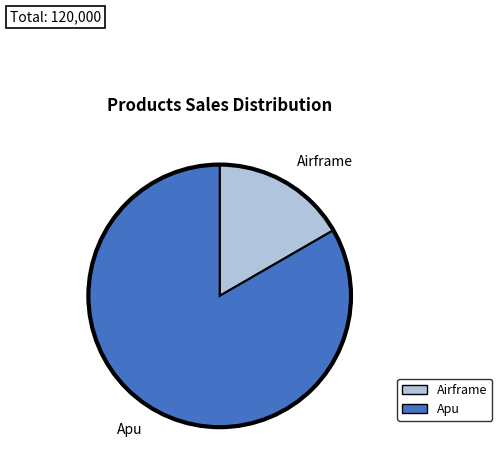

What is the smallest slice in the pie chart?

Airframe